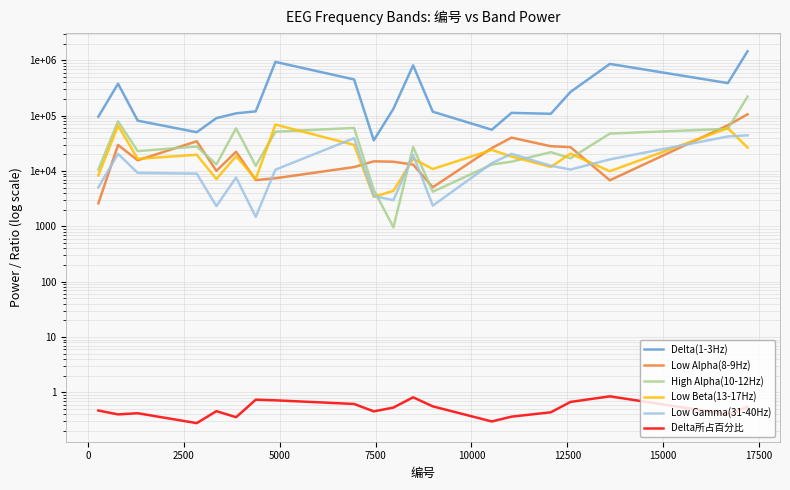

How many lines are shown in the chart?

6